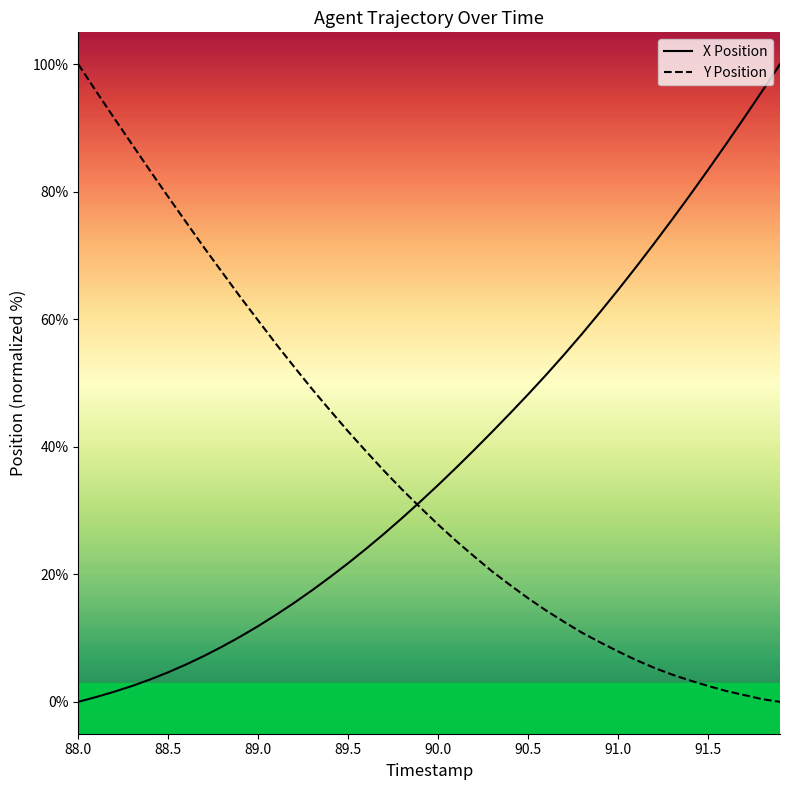

True or false: X Position has a value of 91.6 at 91.7.

True